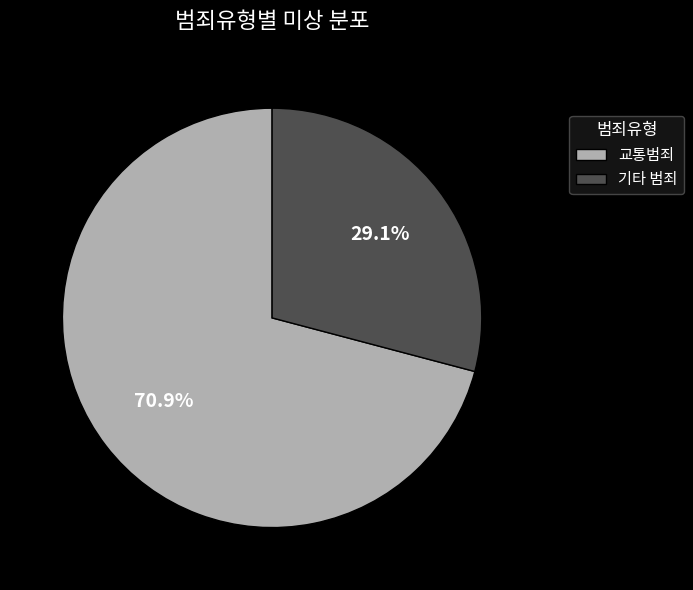

How many segments does this pie chart have?

2